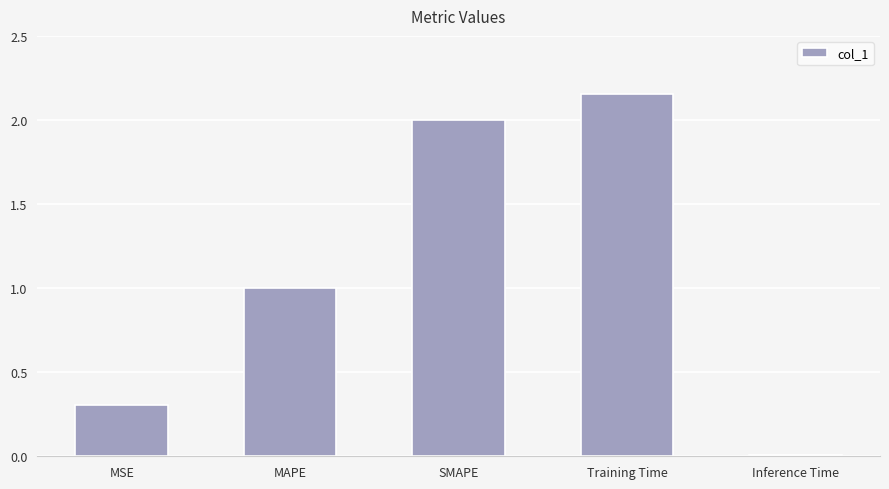

What is the difference between the values at Training Time and MAPE?

1.2